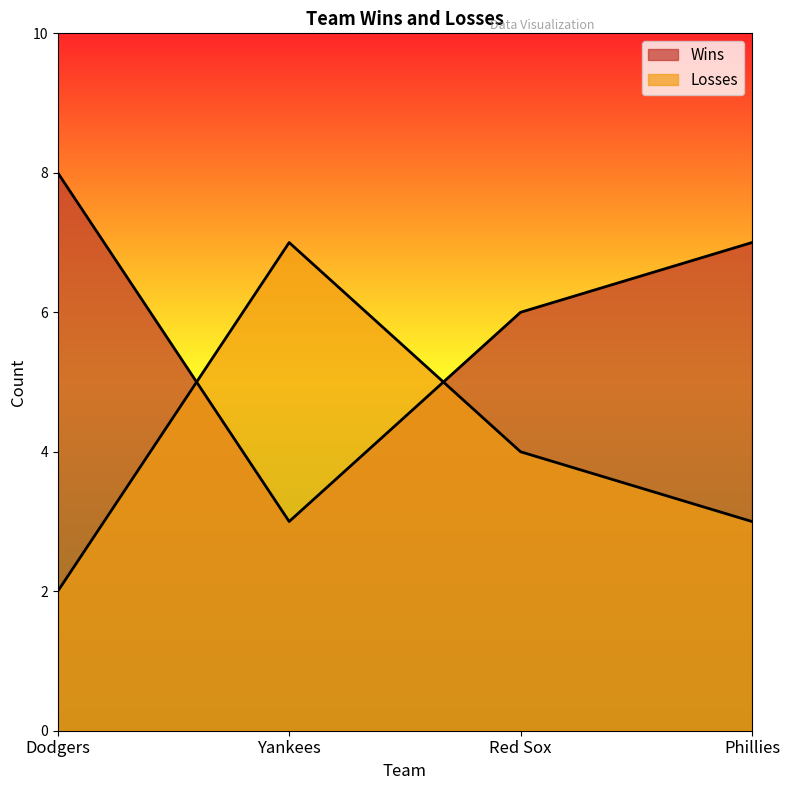

At which category does Wins reach its first local valley?

Yankees